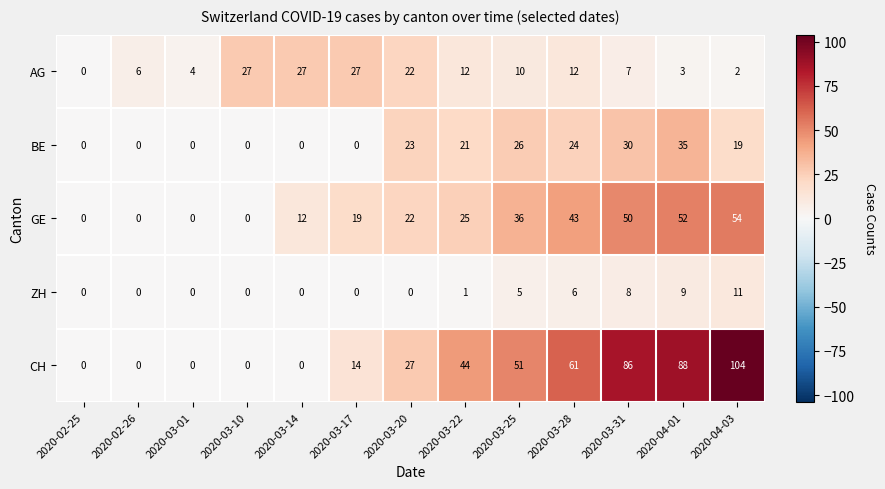

Which series has the largest total across all categories?

CH